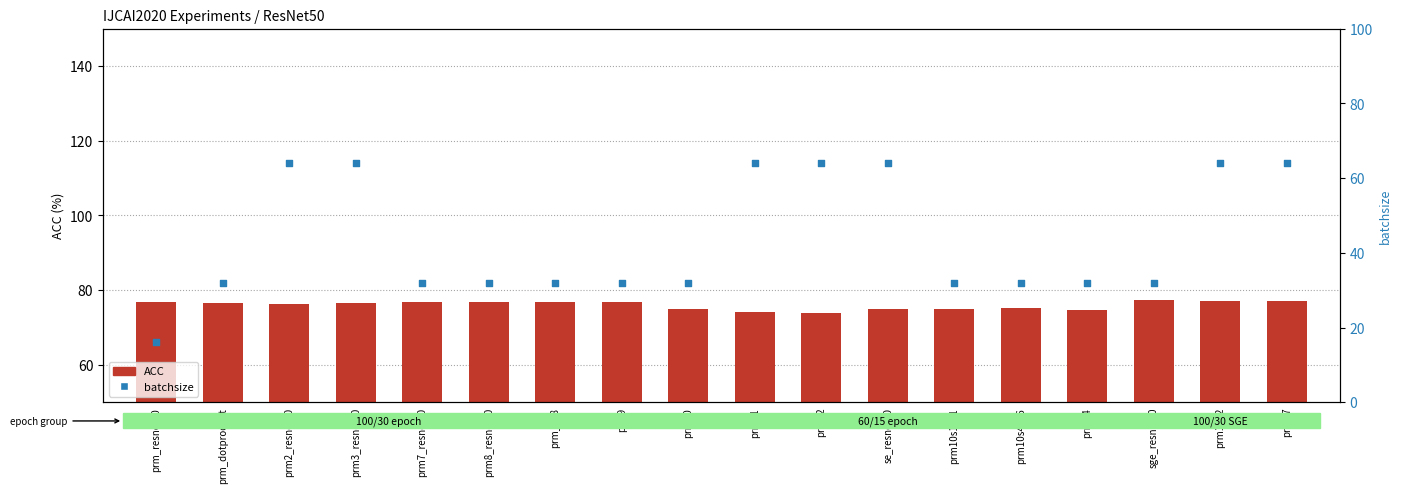

Which series reaches the minimum Y coordinate?

batchsize